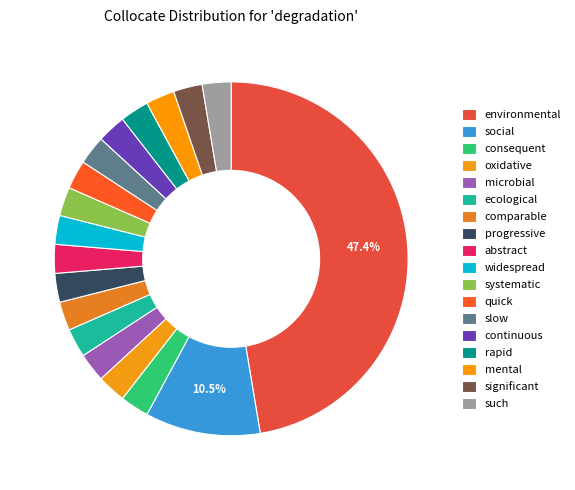

Does systematic account for over 50% of the chart?

No